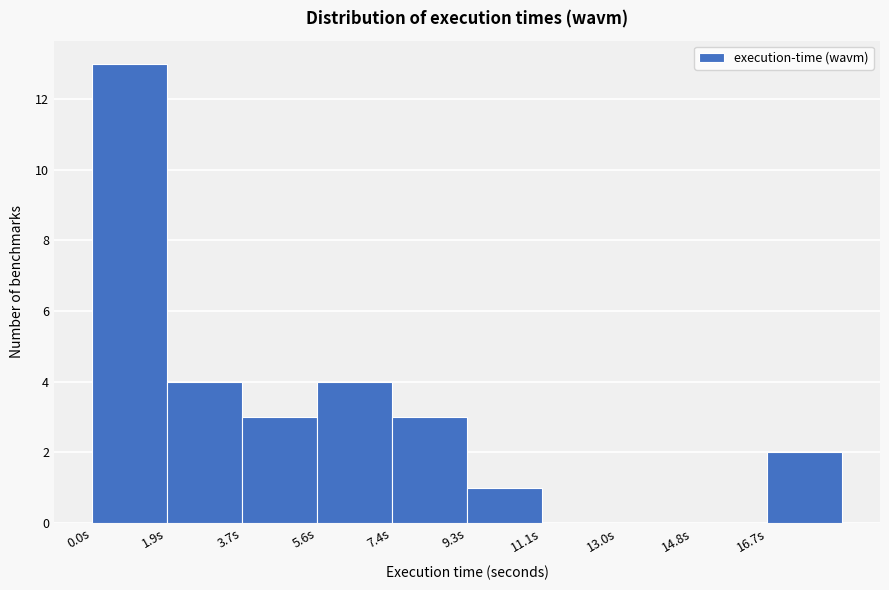

Over which range of the x-axis is the bar tallest?

0.0 to 1.8